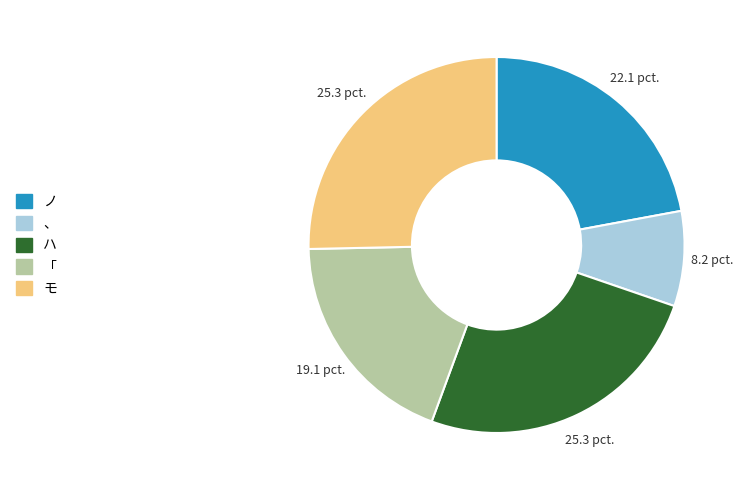

Which category has the smallest portion of the pie?

、